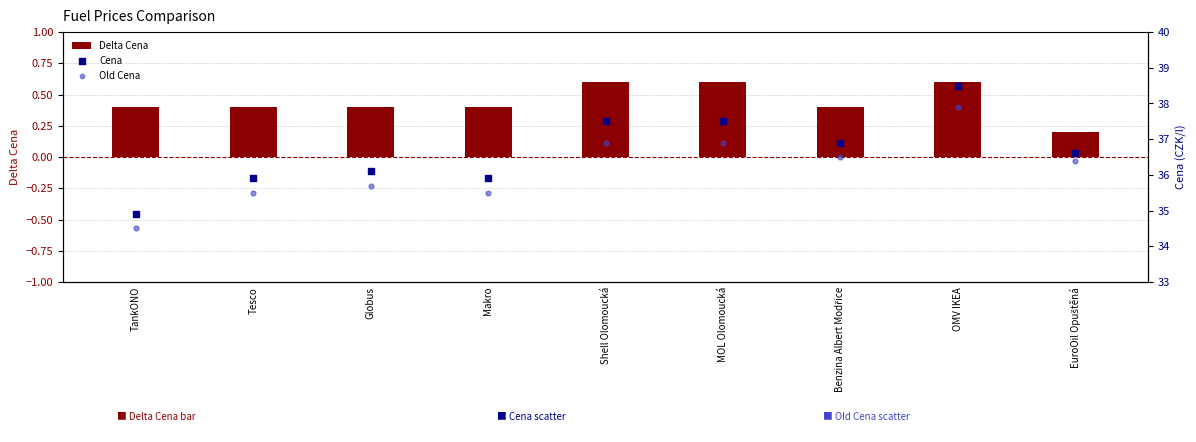

Which series has the largest total across all categories?

Cena